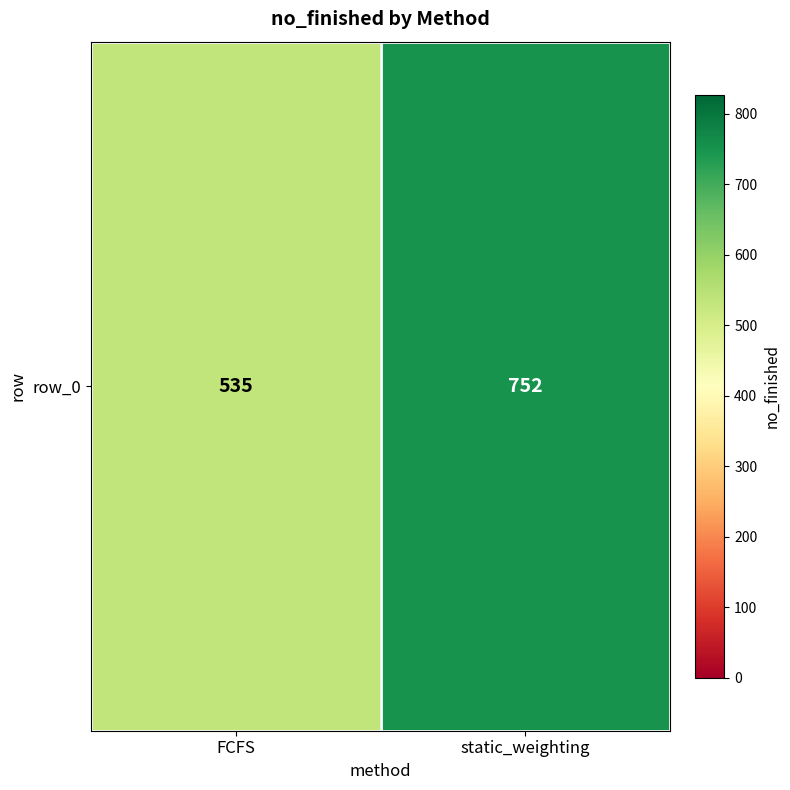

What is the difference between the values at FCFS and static_weighting?

217